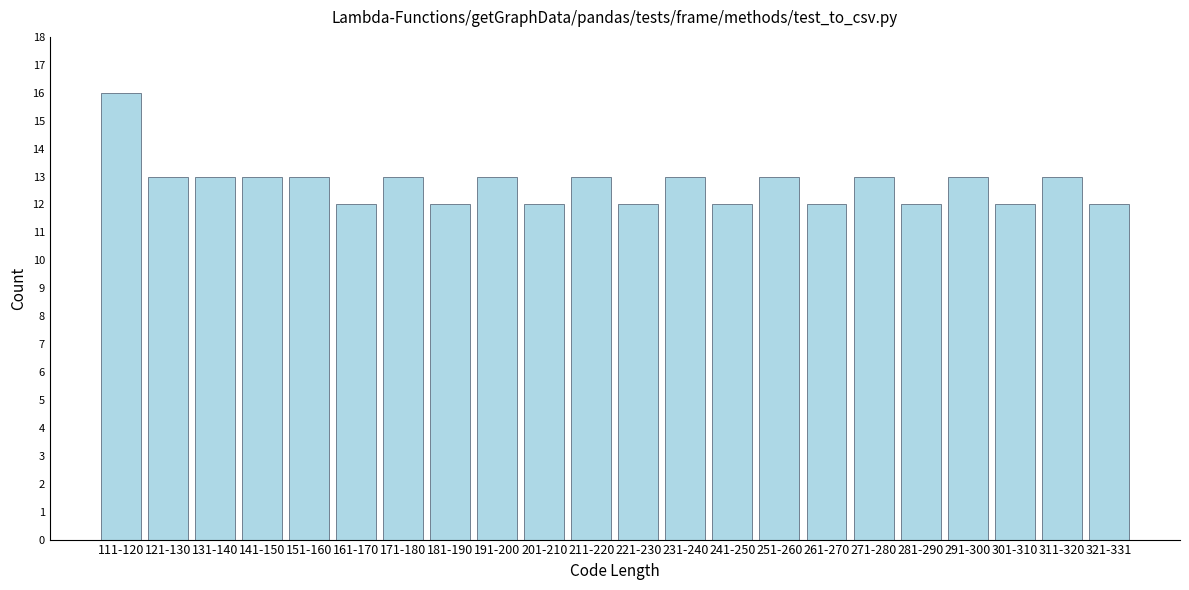

Reading right to left, extract all data points from this chart.

12	13	12	13	12	13	12	13	12	13	12	13	12	13	12	13	12	13	13	13	13	16